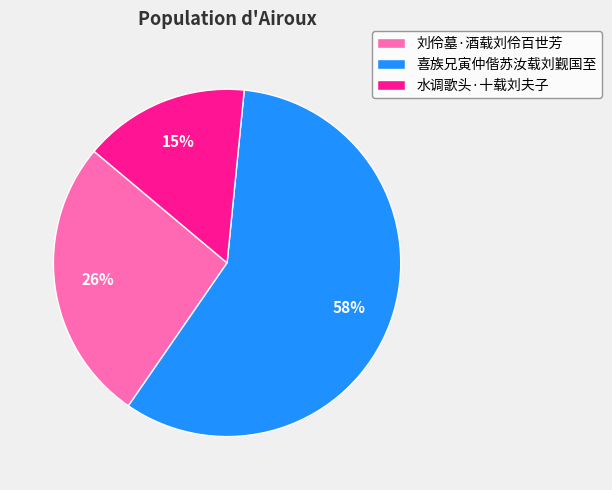

Combined, do 喜族兄寅仲偕苏汝载刘觐国至 and 水调歌头·十载刘夫子 account for over 50%?

Yes